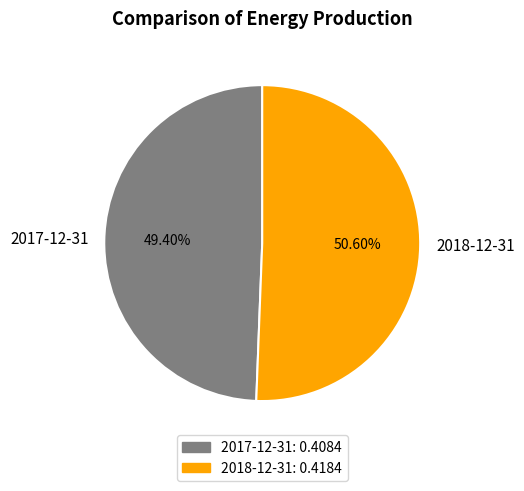

To the nearest percent, what is the average slice percentage?

50%